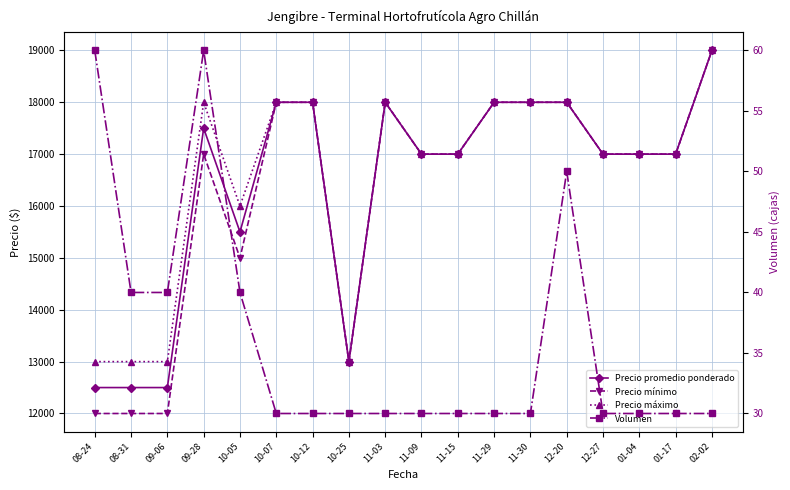

What is the difference between the highest and lowest values at 10-07?

17970